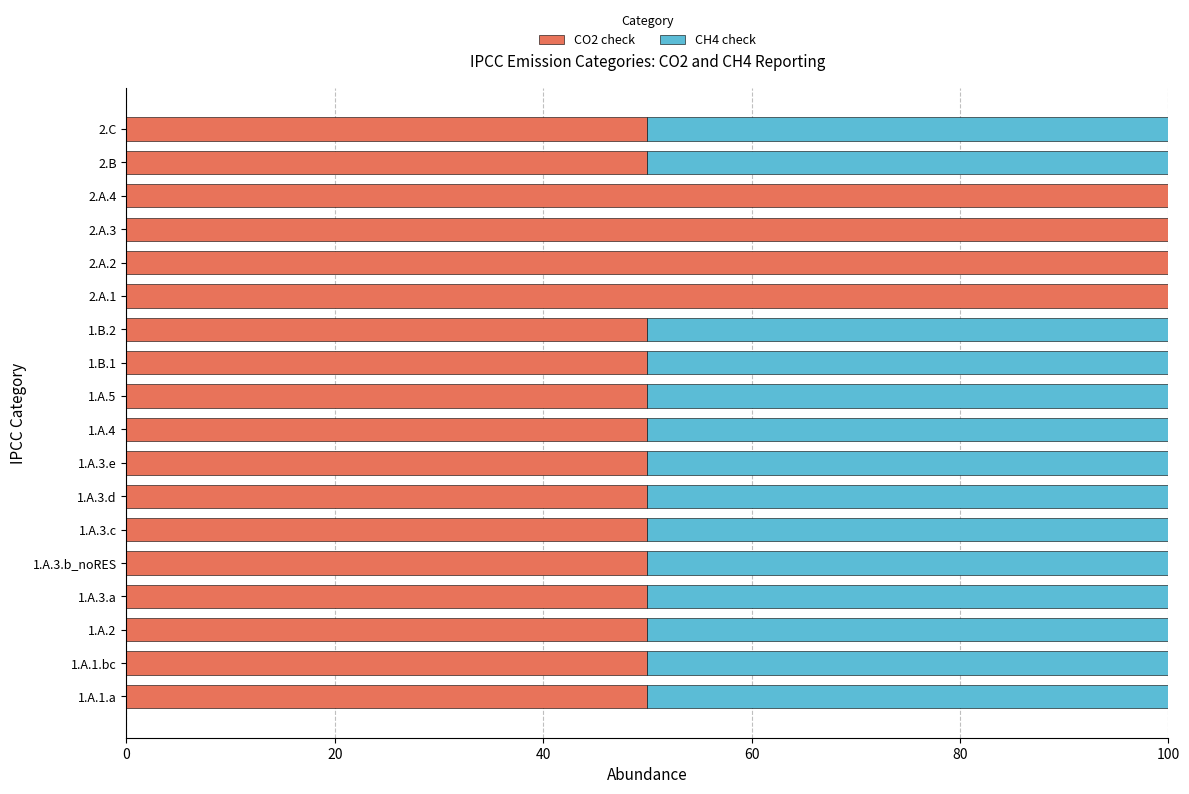

True or false: CO2 check has a value of 50 at 1.A.5.

True